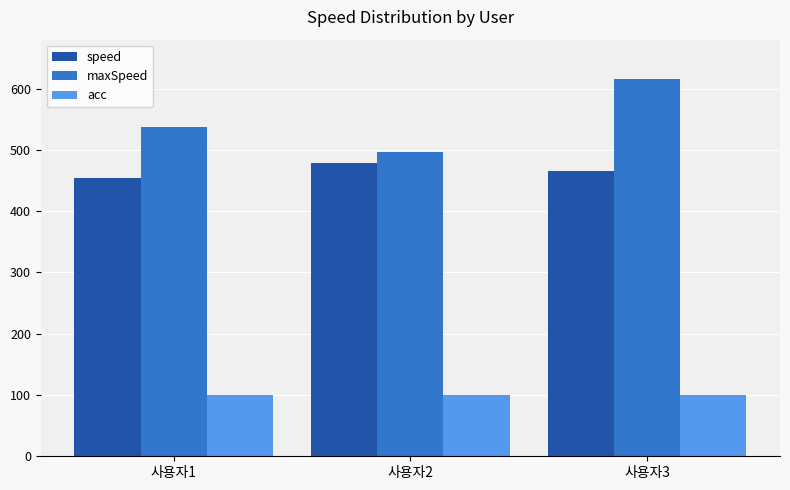

Where is speed nearest to the value 466?

사용자3